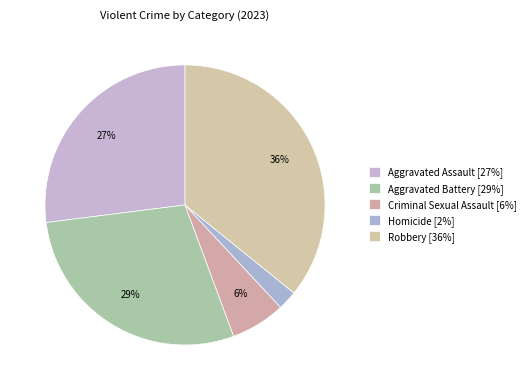

Count the number of slices in the pie.

5